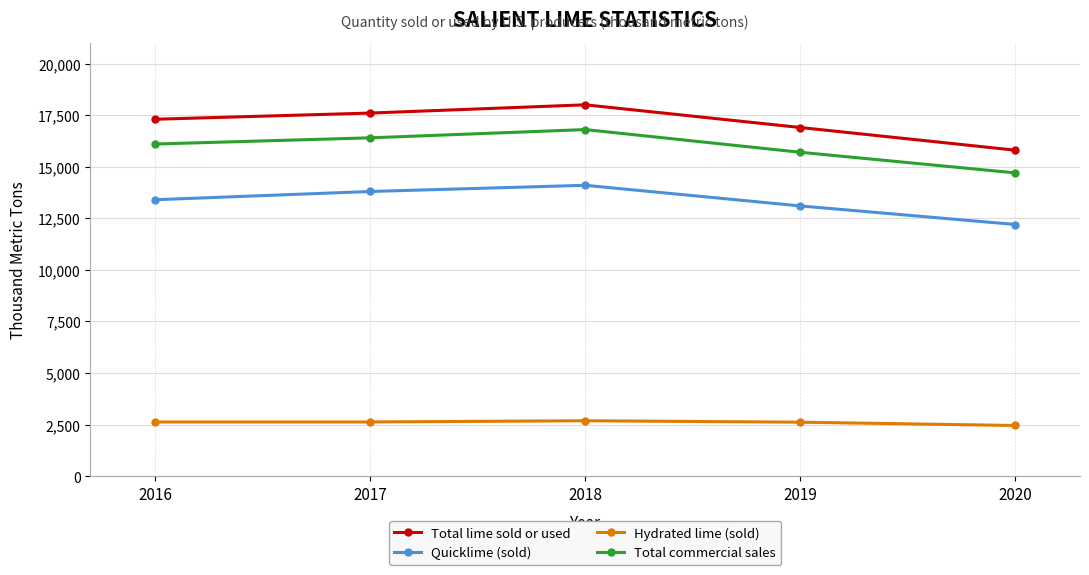

What is the value of the Total lime sold or used point at the 1st from the left?

17300